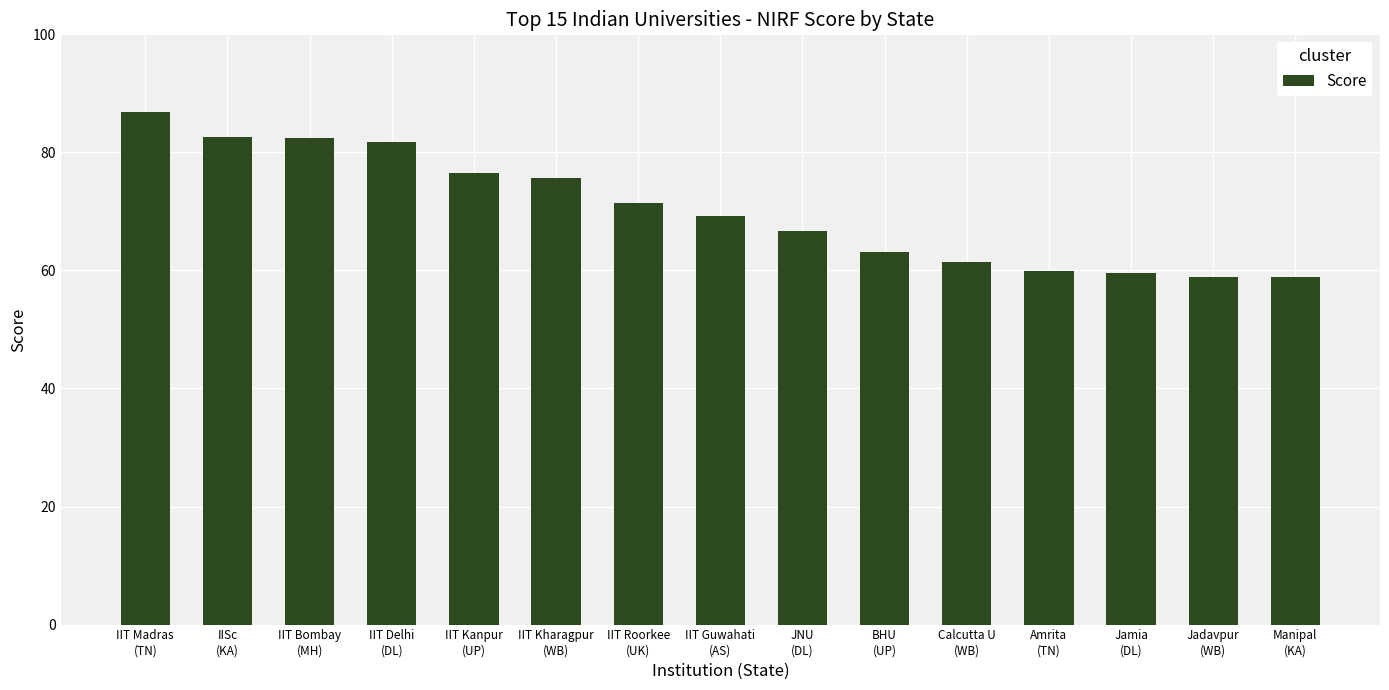

What is the sum of all values?

1054.9